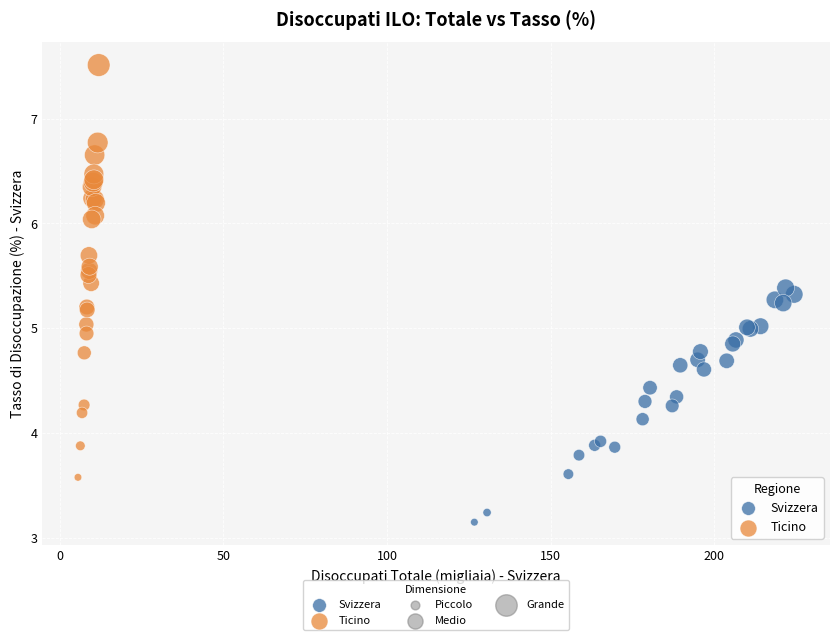

Which series reaches the maximum Y coordinate?

Ticino